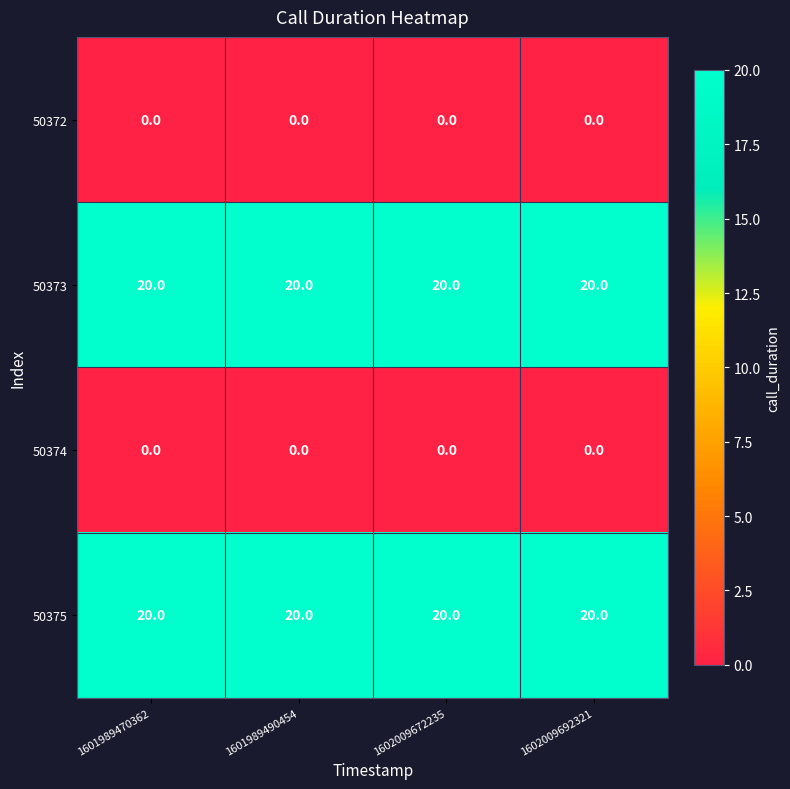

At how many categories does at least one series exceed 2?

4